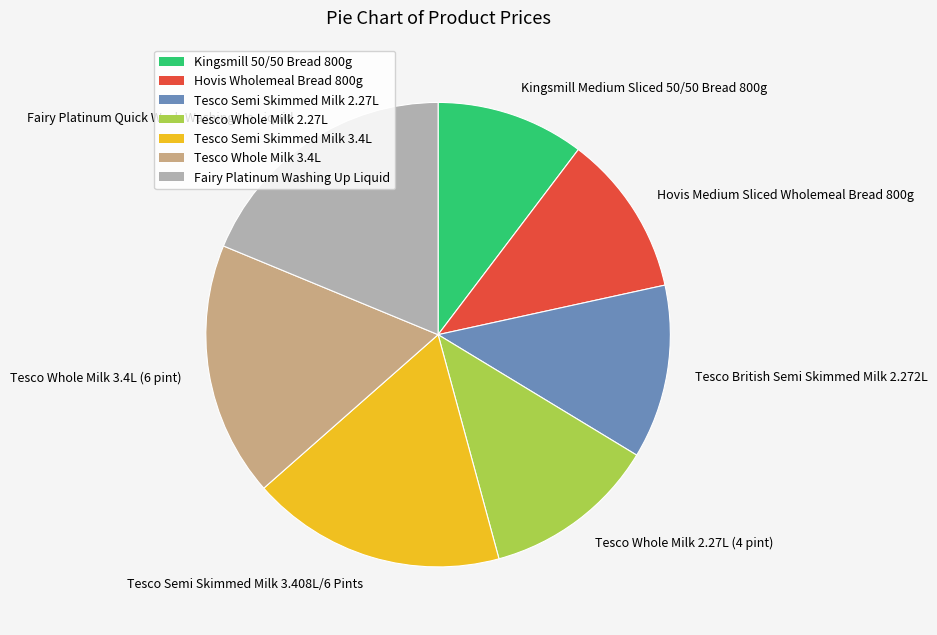

Is Hovis Medium Sliced Wholemeal Bread 800g the majority of the pie?

No